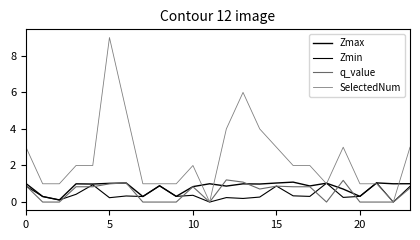

True or false: Zmax and Zmin cross at least once.

False